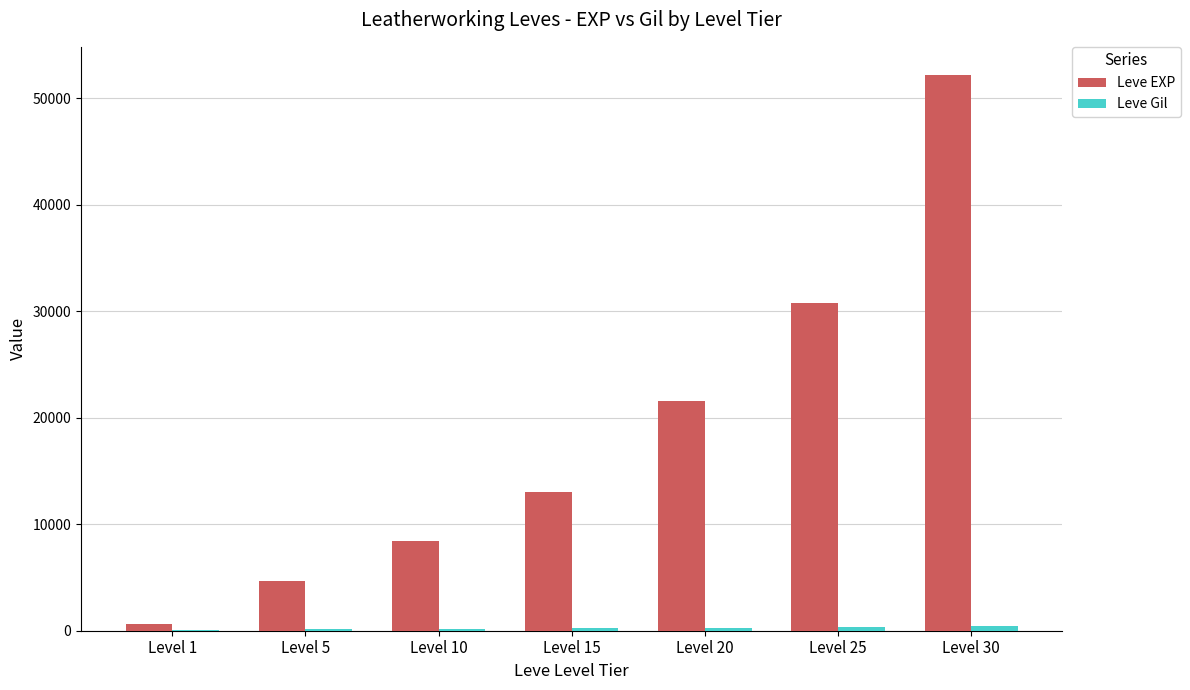

What is the maximum value shown in the chart?

52220